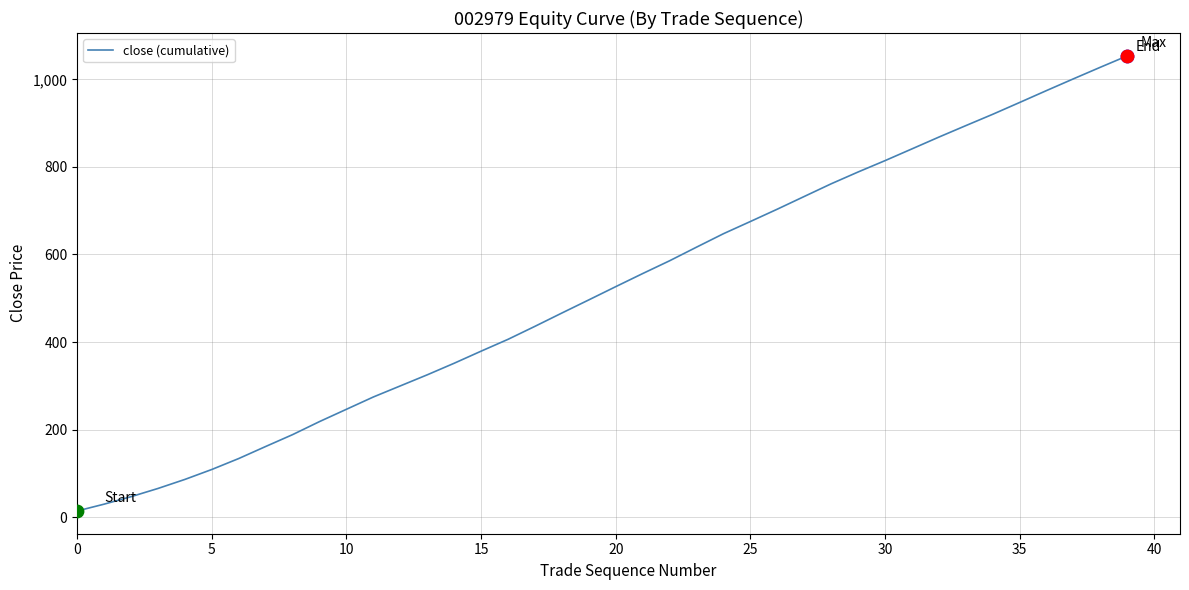

What is the maximum value shown in the chart?

1053.8